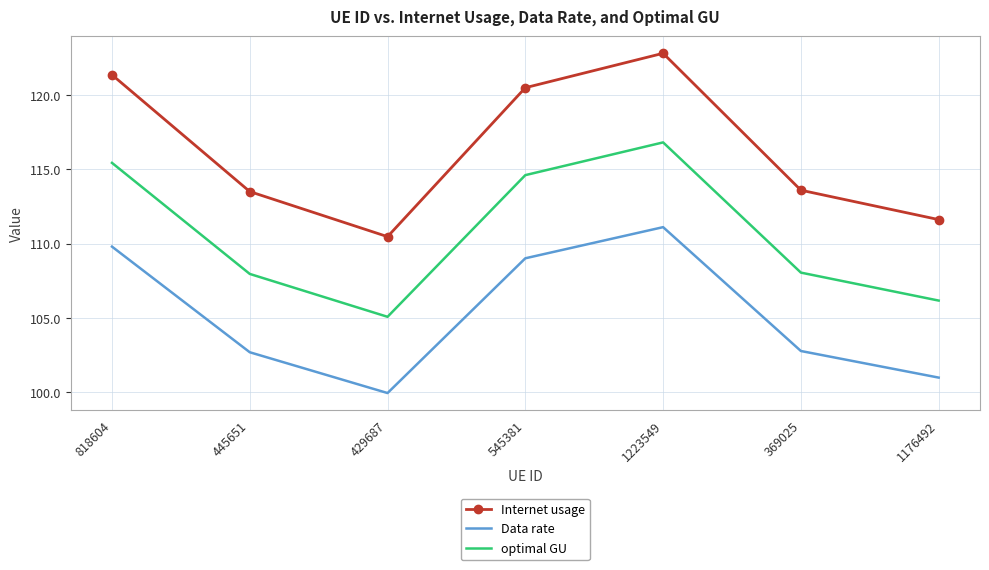

At which label does Data rate reach its peak?

1223549